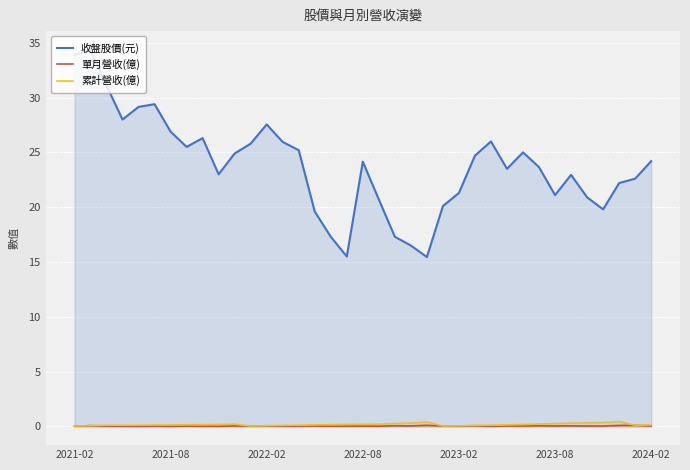

At which category does 累計營收(億) reach its first local valley?

11